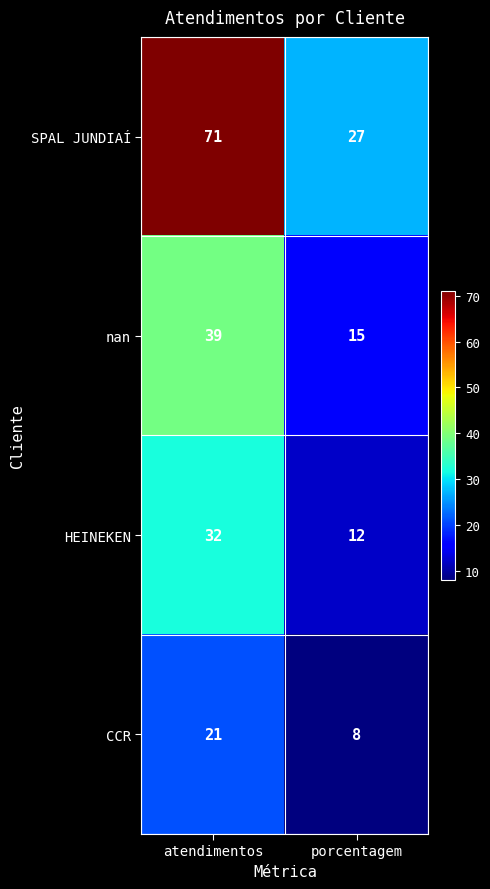

What is the average value of the HEINEKEN series?

22